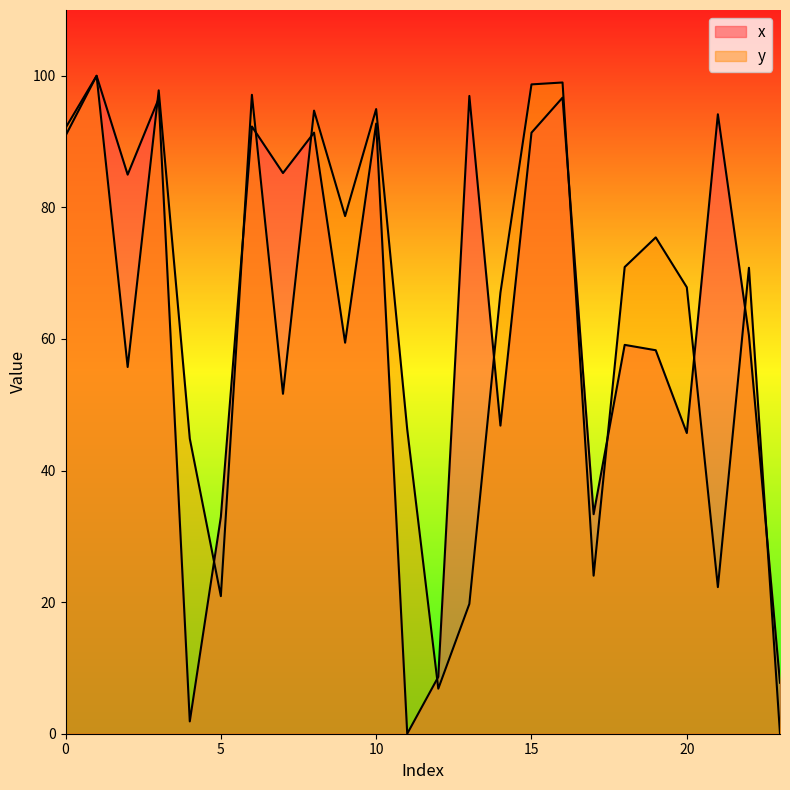

How many lines are shown in the chart?

2